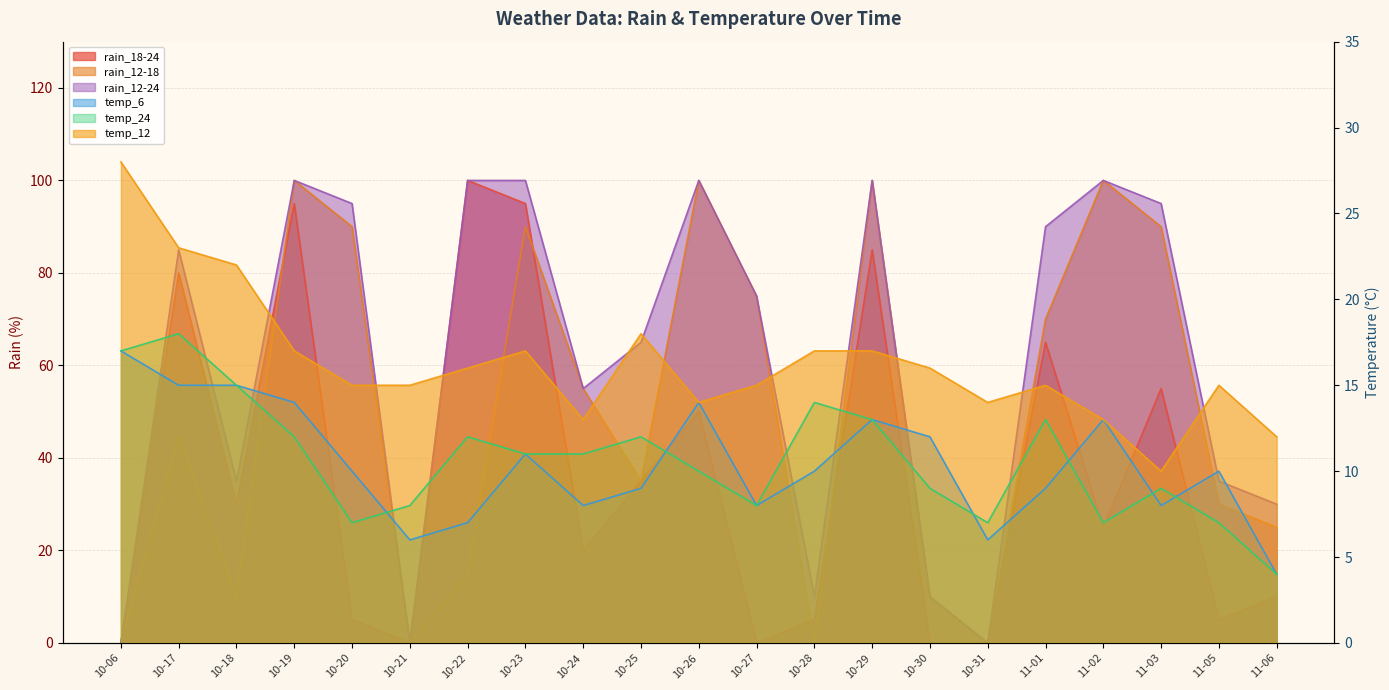

At which category does rain_12-24 reach its first local valley?

10-18